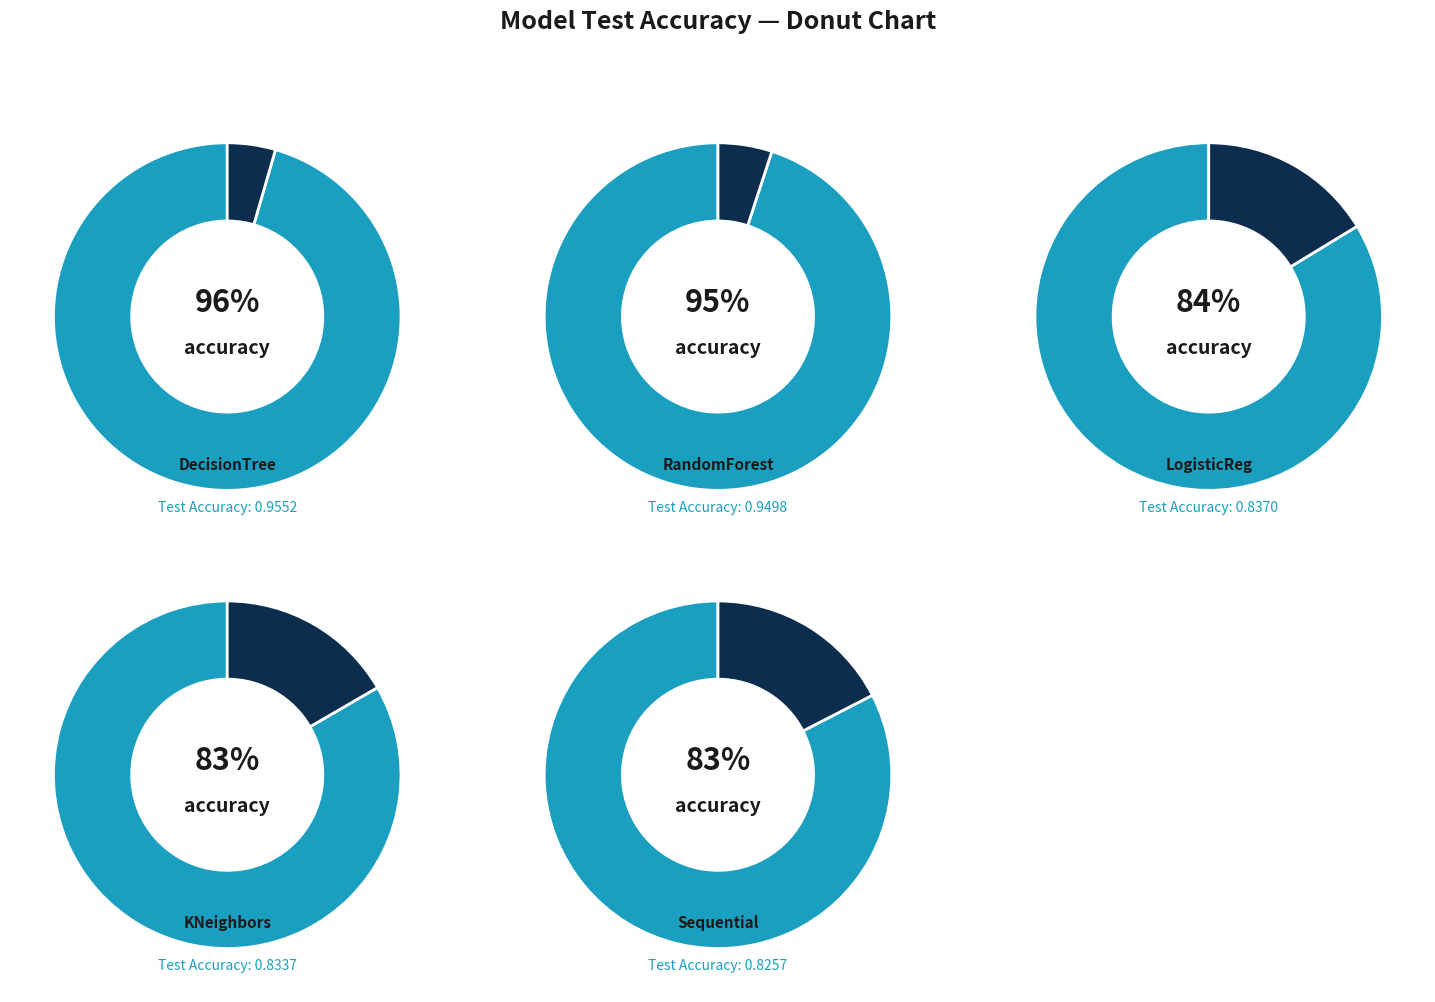

Rank the categories by value from lowest to highest.

Sequential, KNeighborsClassifier, LogisticRegression, RandomForestClassifier, DecisionTreeClassifier